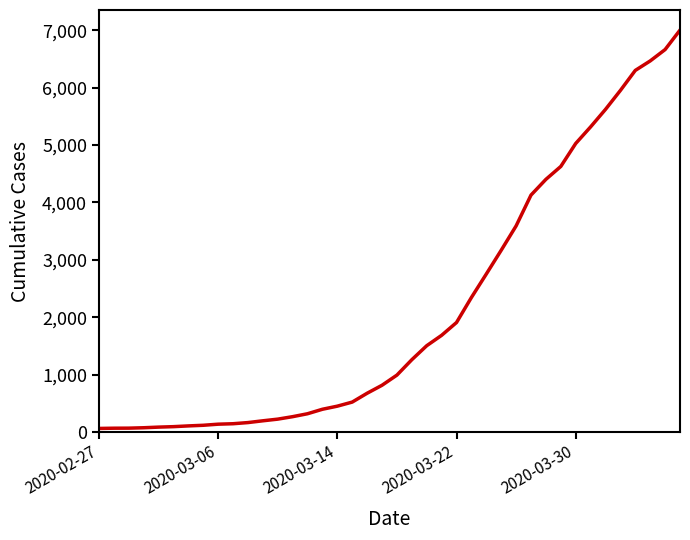

What is the difference between the maximum and minimum values?

6939